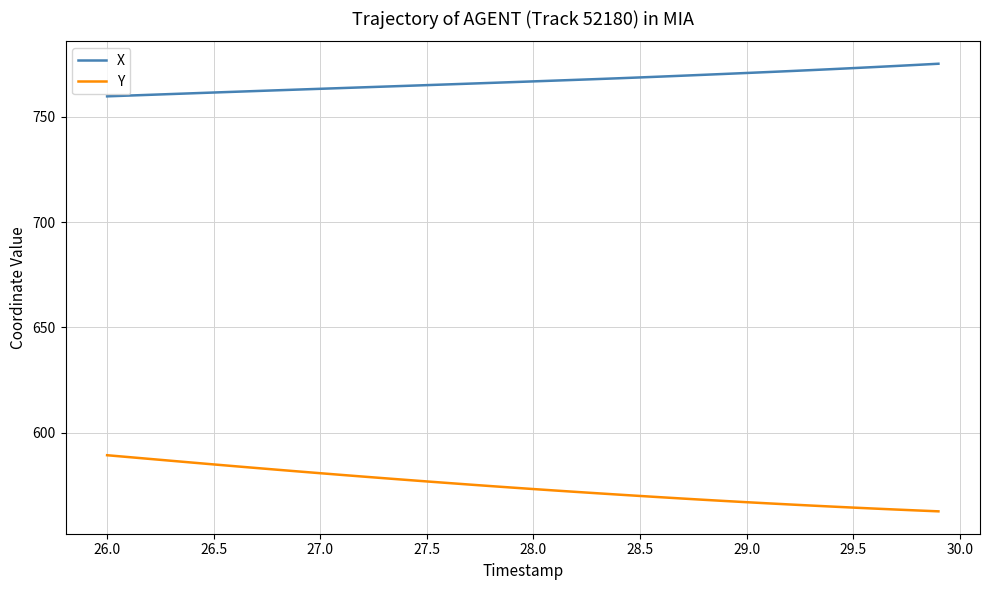

At how many categories does at least one series exceed 701?

40